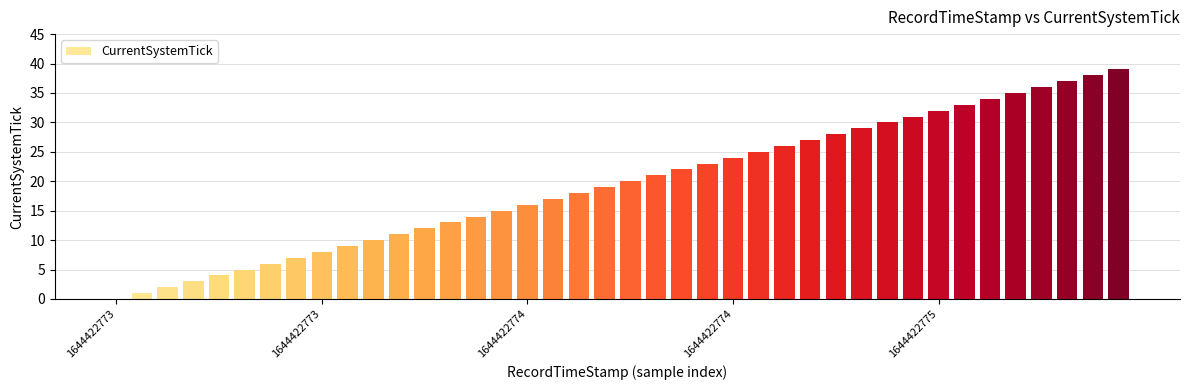

What is the greatest value displayed?

39